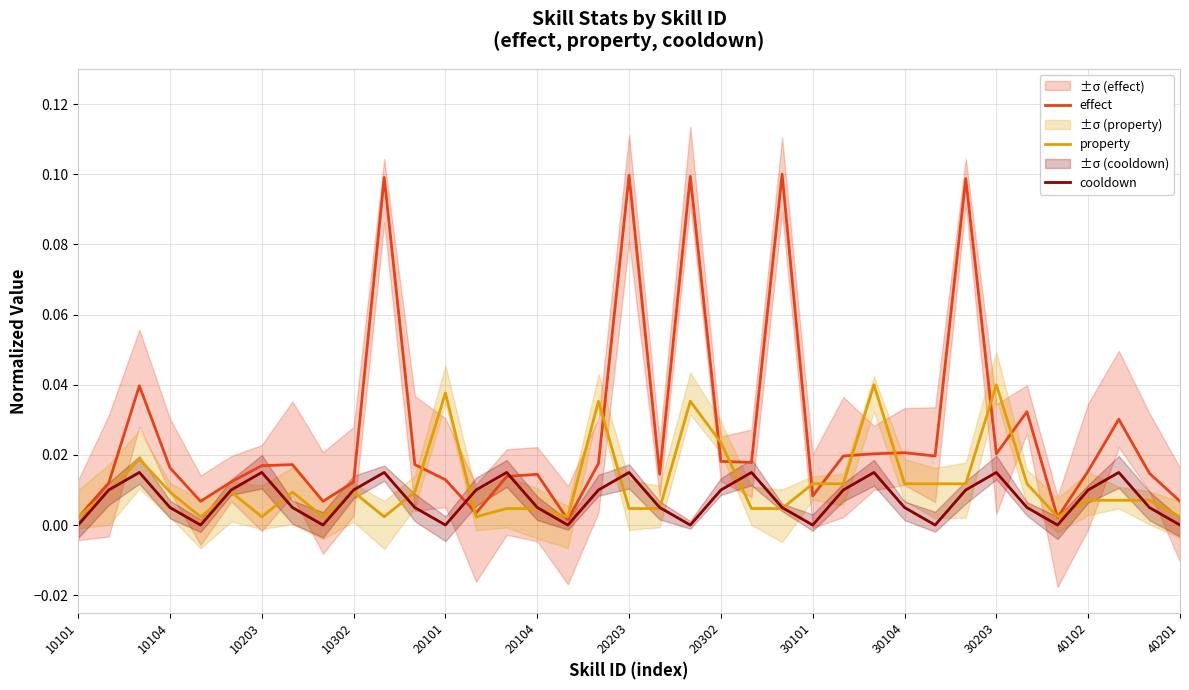

The effect series shows 0.1 at 20203. True or false?

True